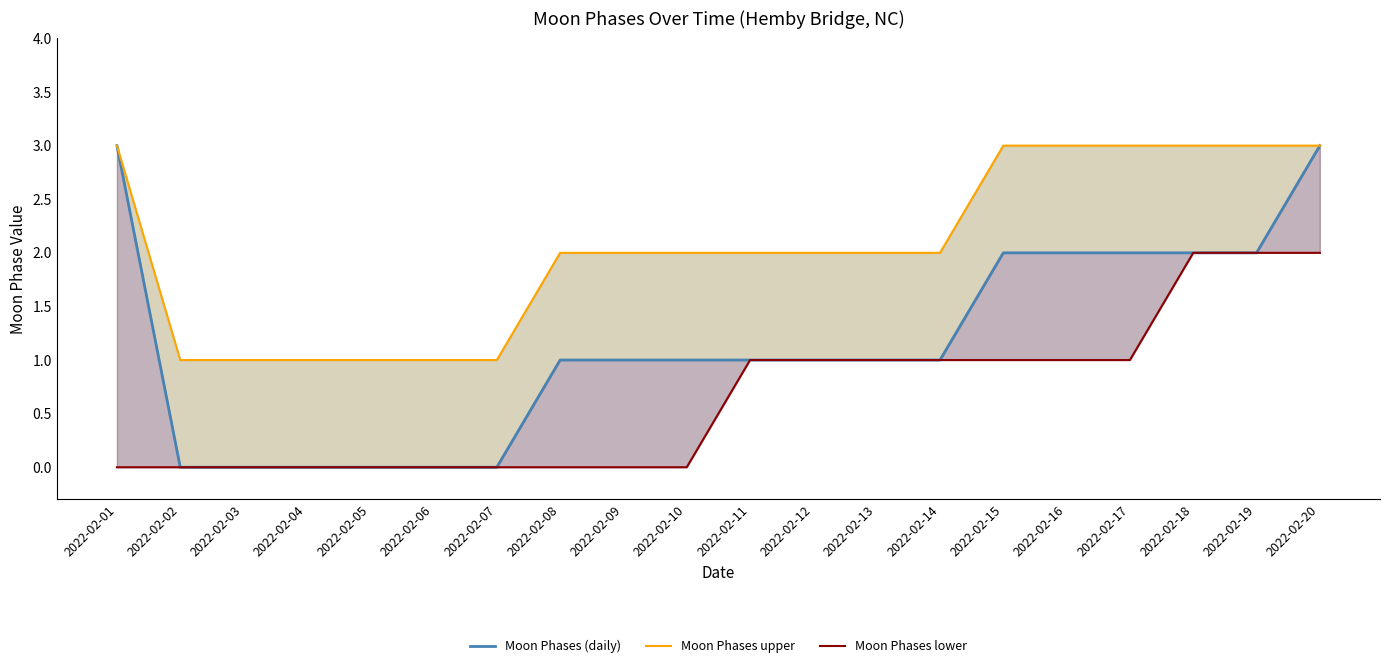

Which has a higher value, 2022-02-19 or 2022-02-08?

2022-02-19